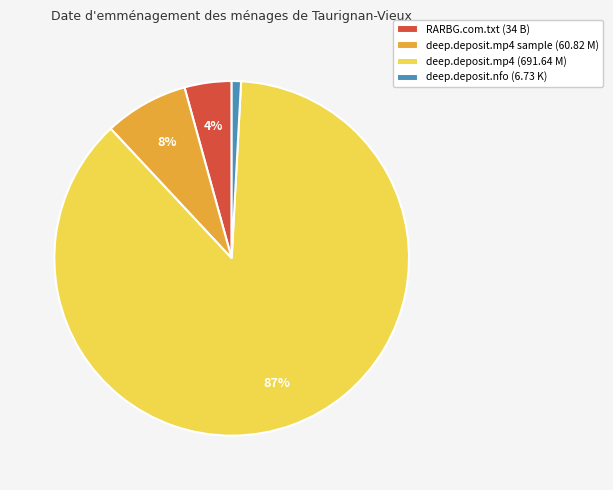

To the nearest percent, what is the difference between the largest and smallest slice percentages?

86%